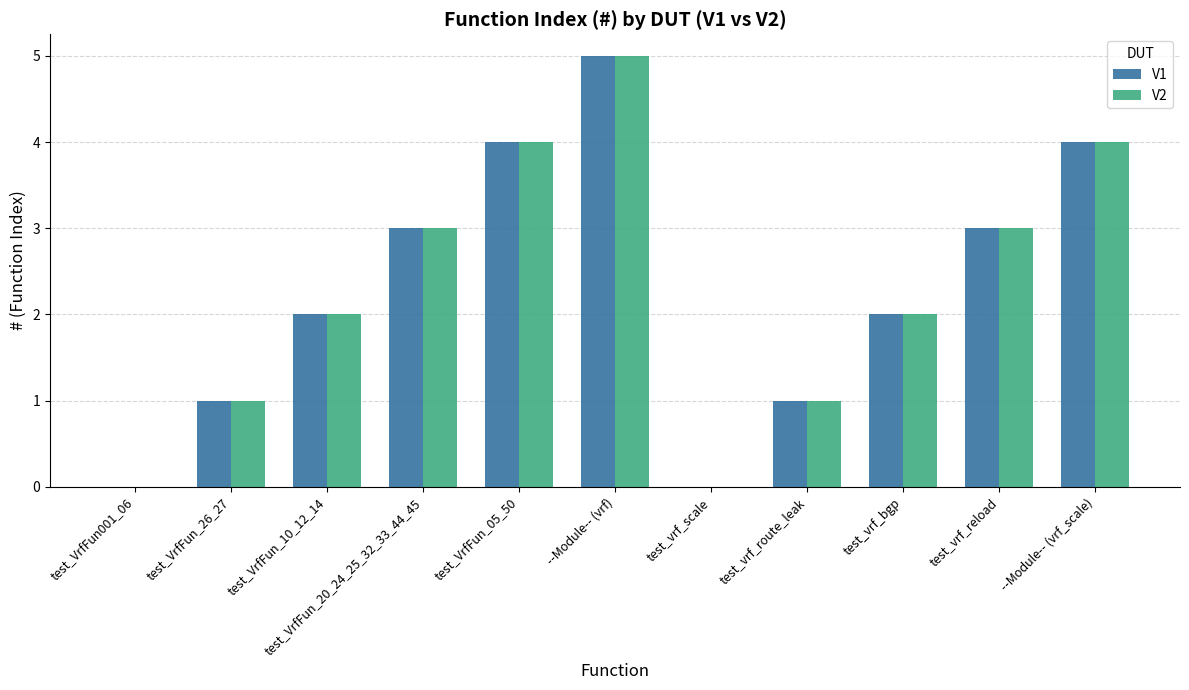

What is the highest value of the V1 series?

5